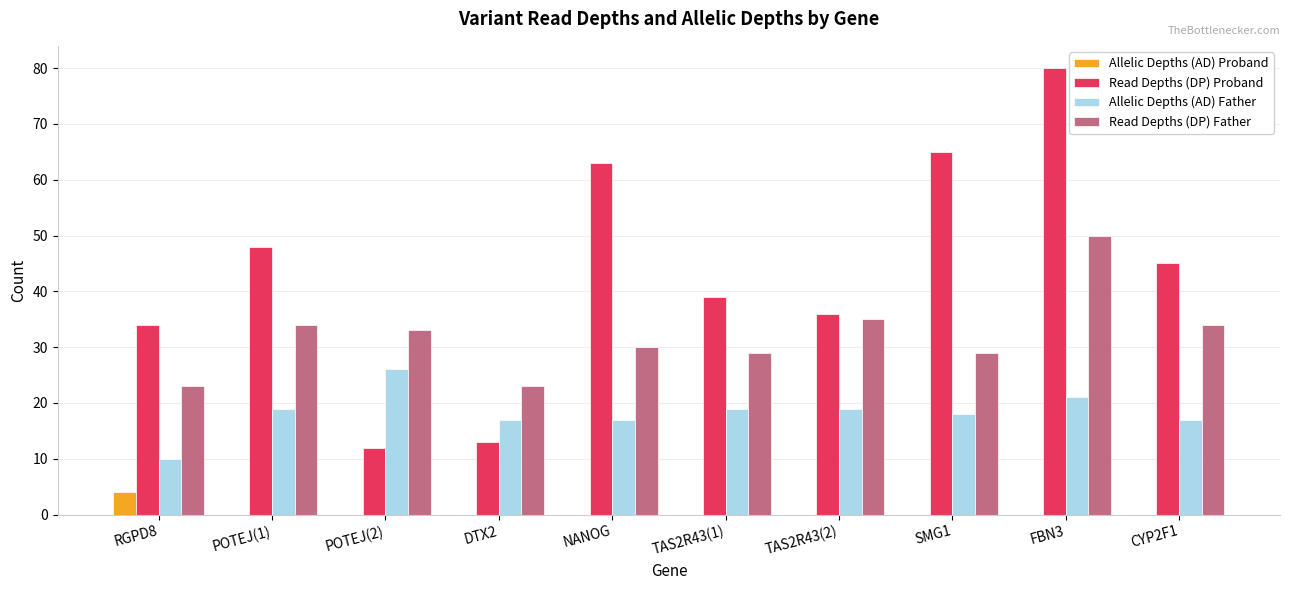

How many groups of bars are there?

10